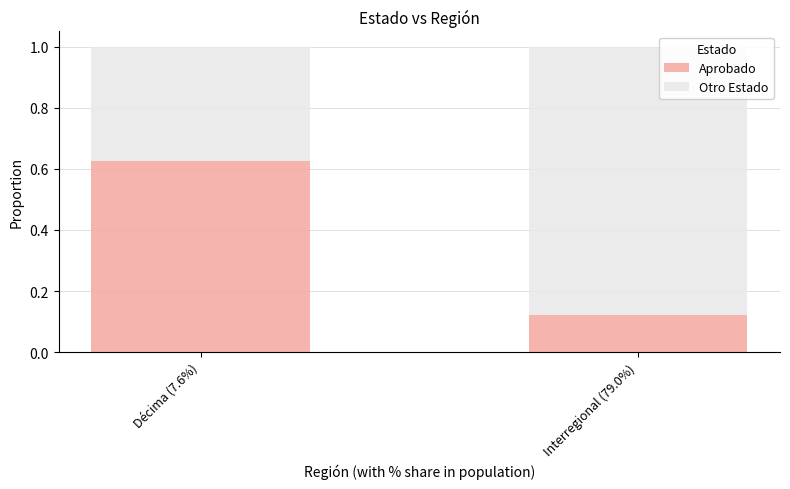

True or false: Aprobado has a value of 0.0 at Interregional (79.0%).

False